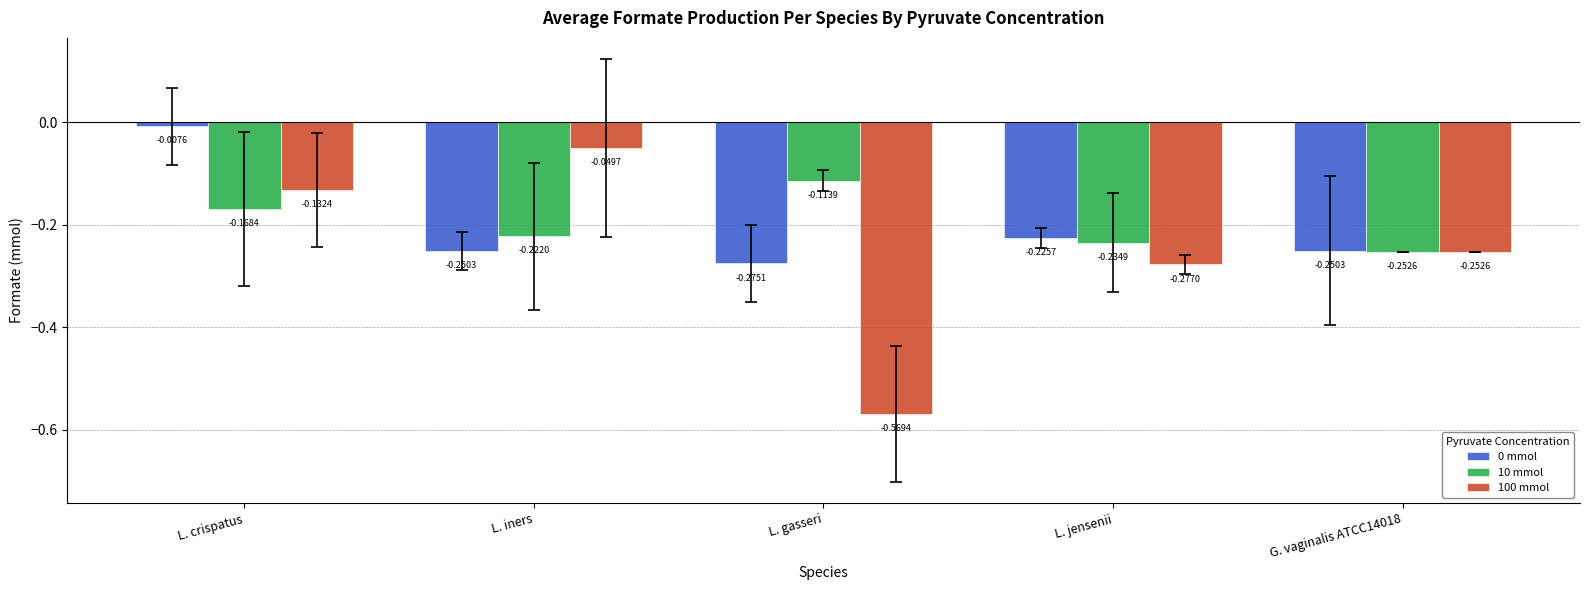

What is the difference between the maximum and minimum values in the 0 mmol series?

0.3